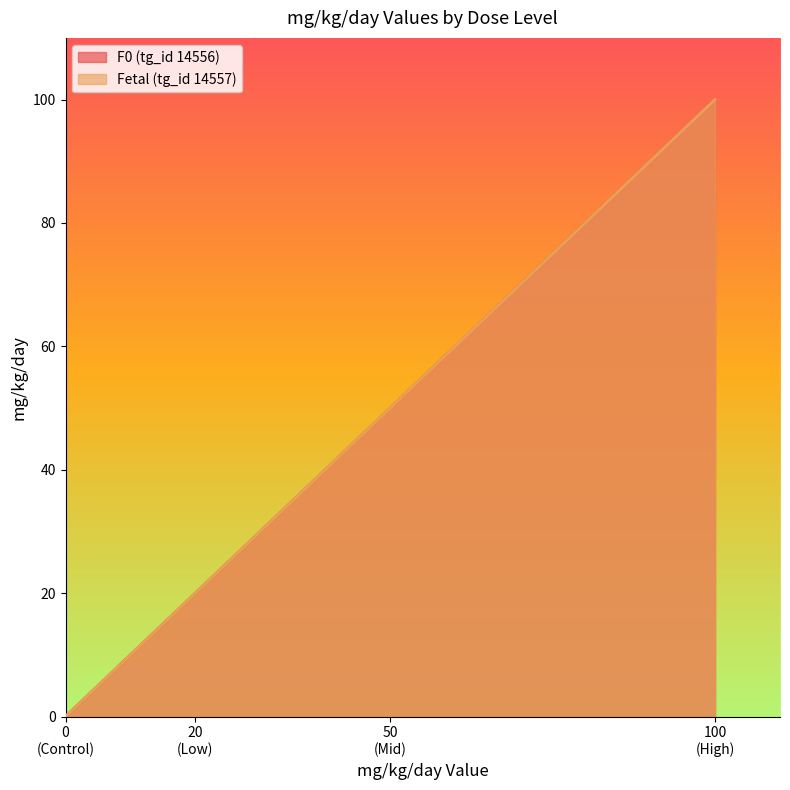

Which series has the largest total across all categories?

F0 (tg_id 14556)